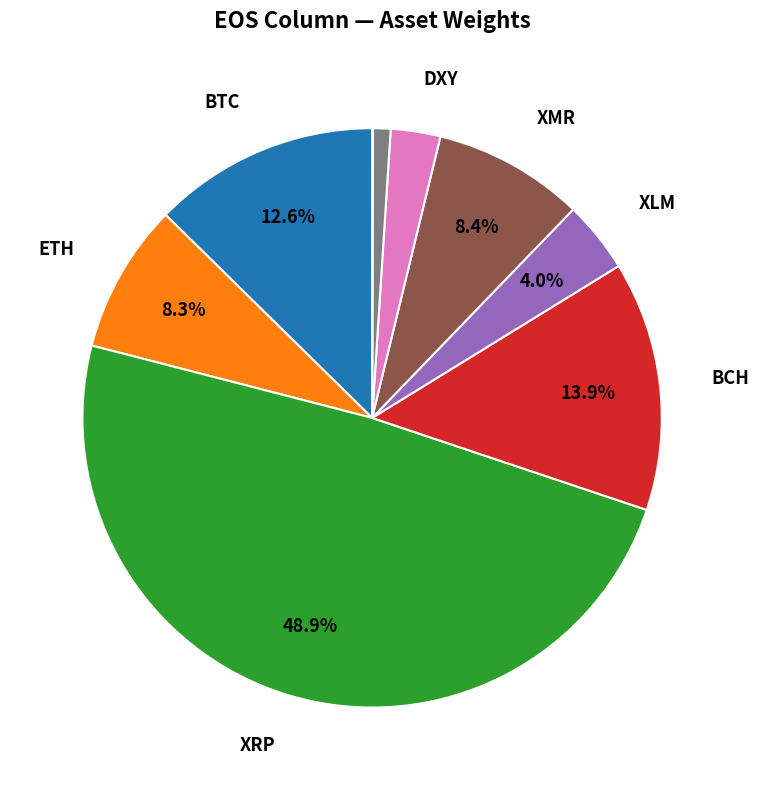

Is there any slice that represents more than half of the pie?

No